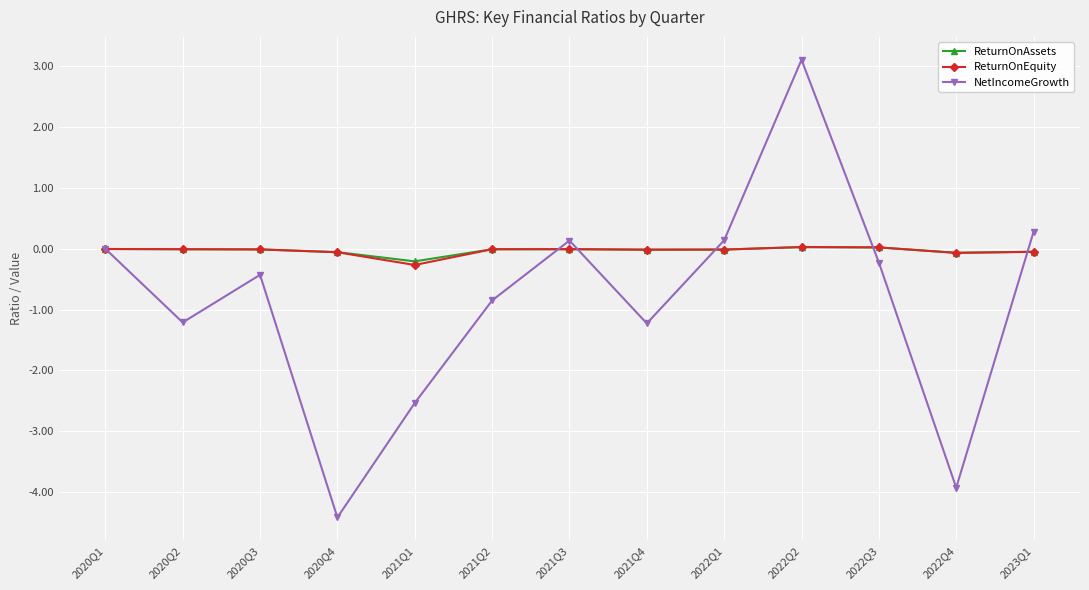

What is the sum of all NetIncomeGrowth values?

-11.2